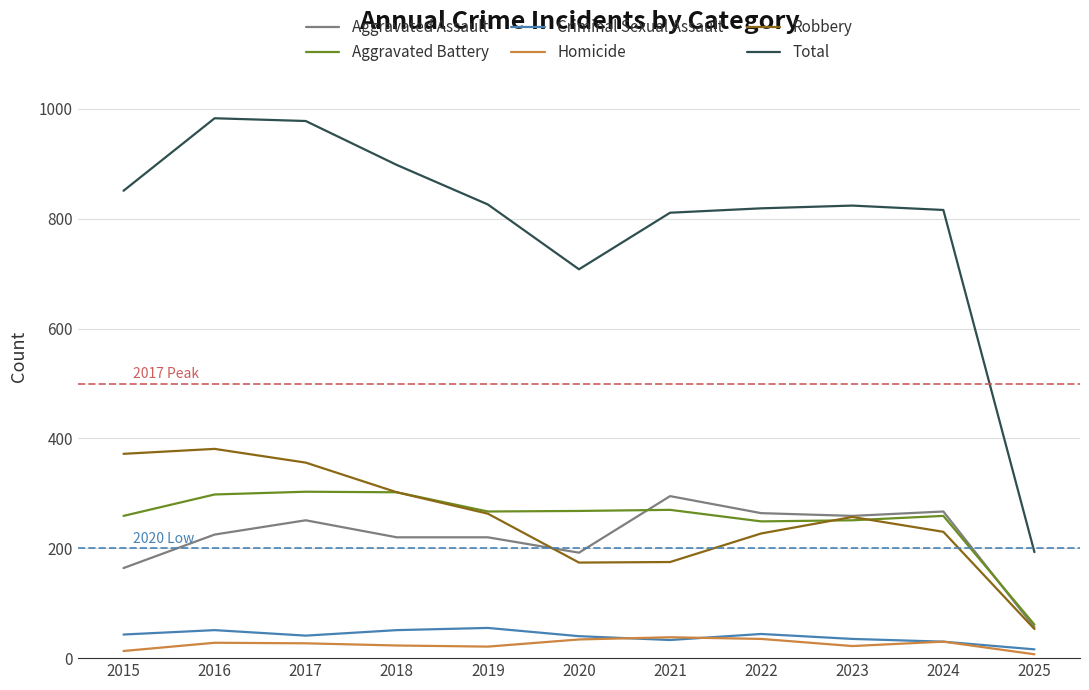

The value of Aggravated Battery at 2015 is 118. True or false?

False